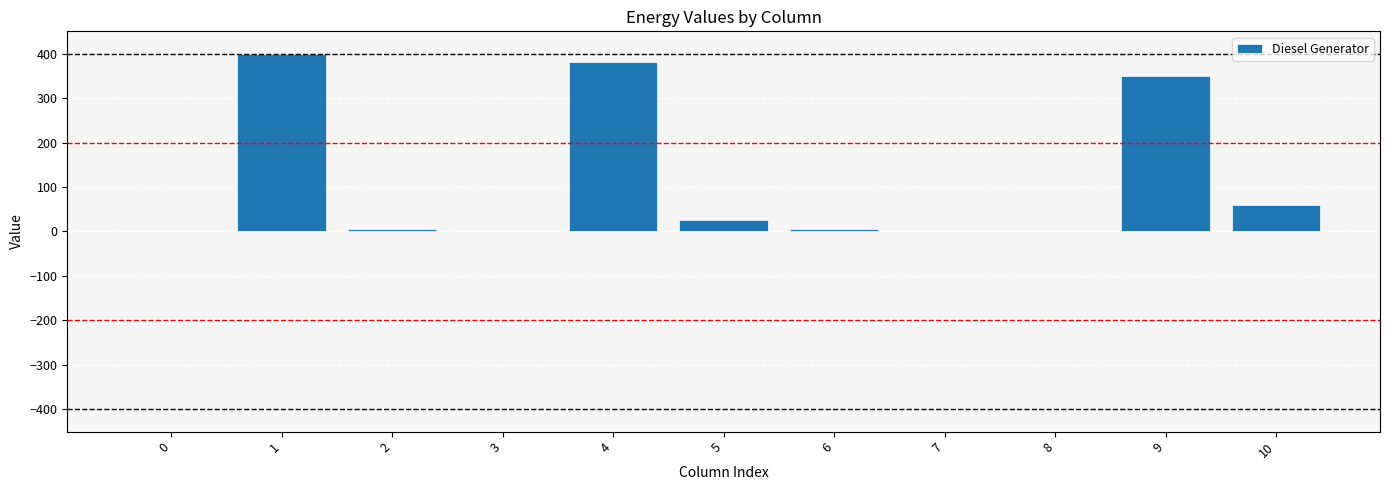

What is the sum of all values?

1225